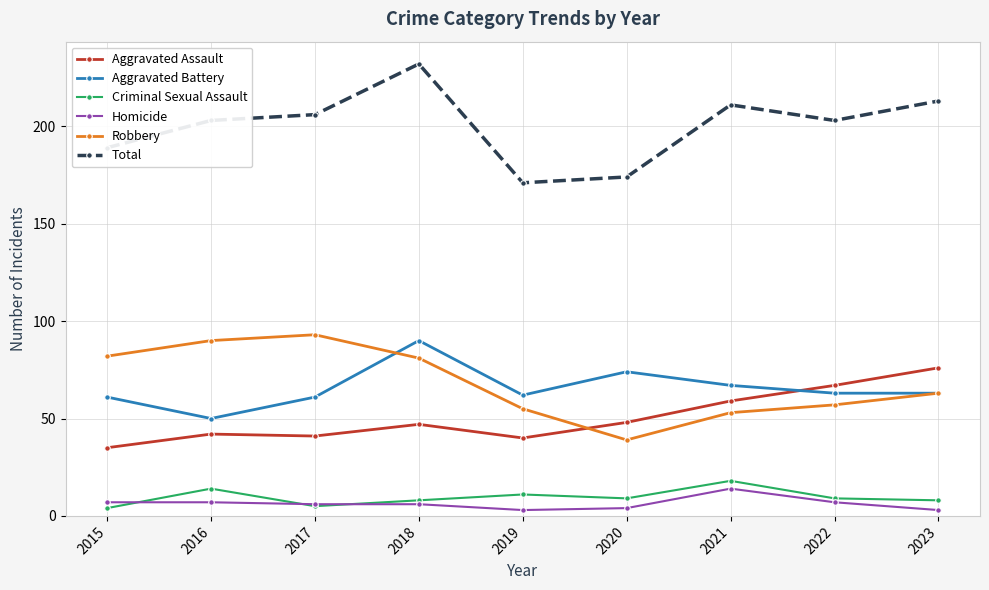

True or false: Aggravated Battery has more than 1 interior local peaks.

True